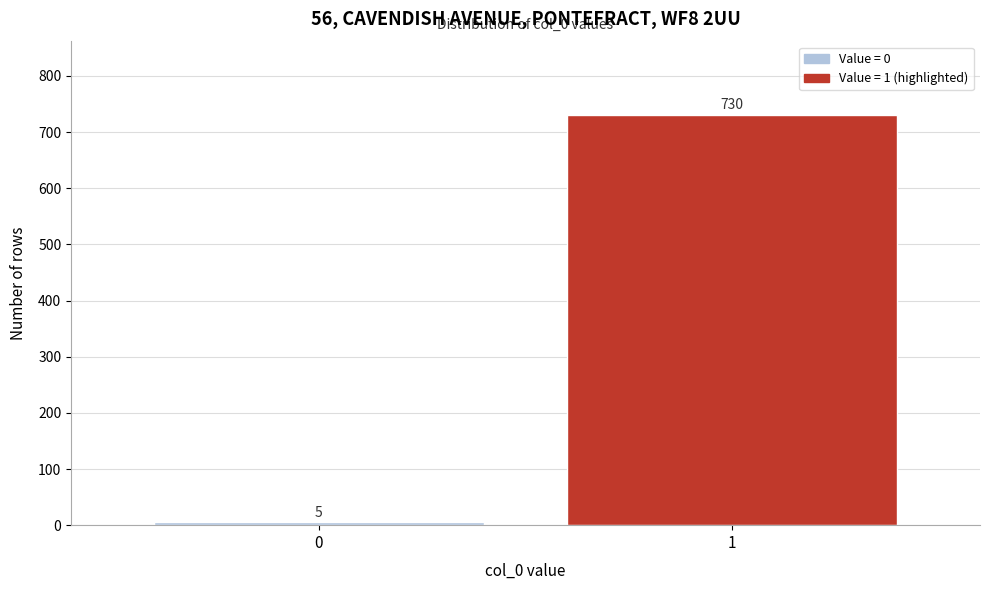

Reading left to right, extract all data points from this chart.

0=5	1=730